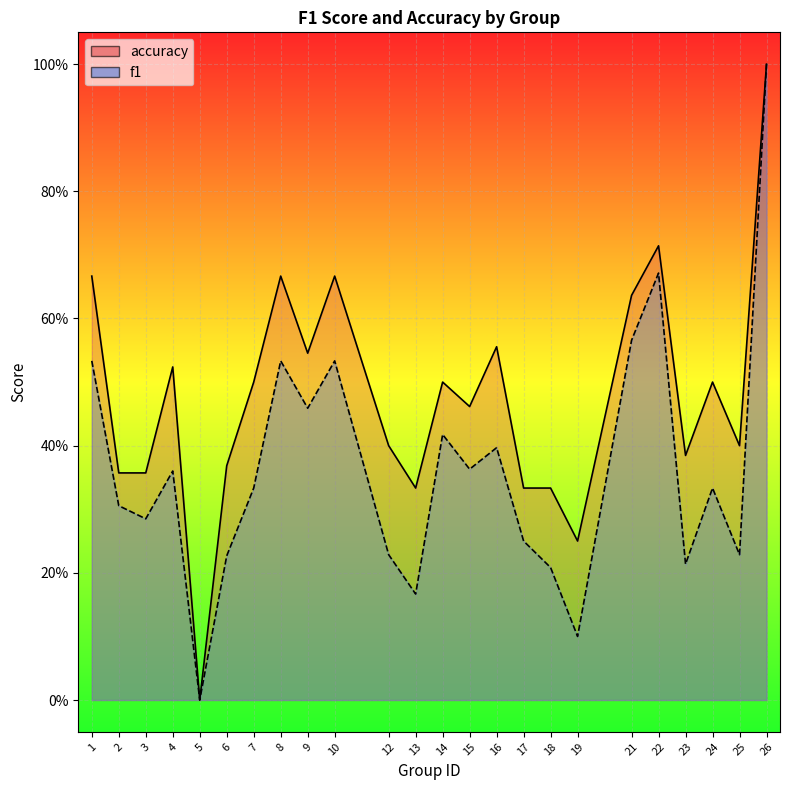

True or false: accuracy and f1 cross at least once.

False